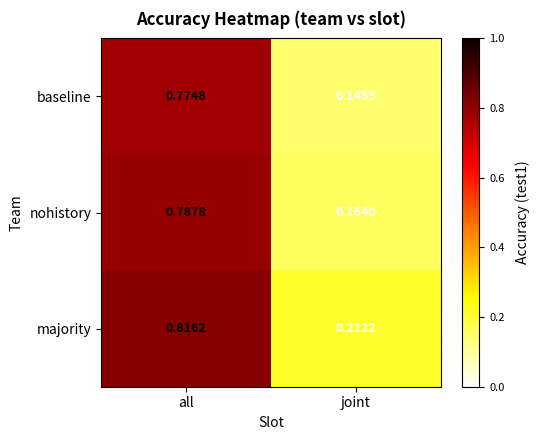

At which label is baseline closest to 0?

joint